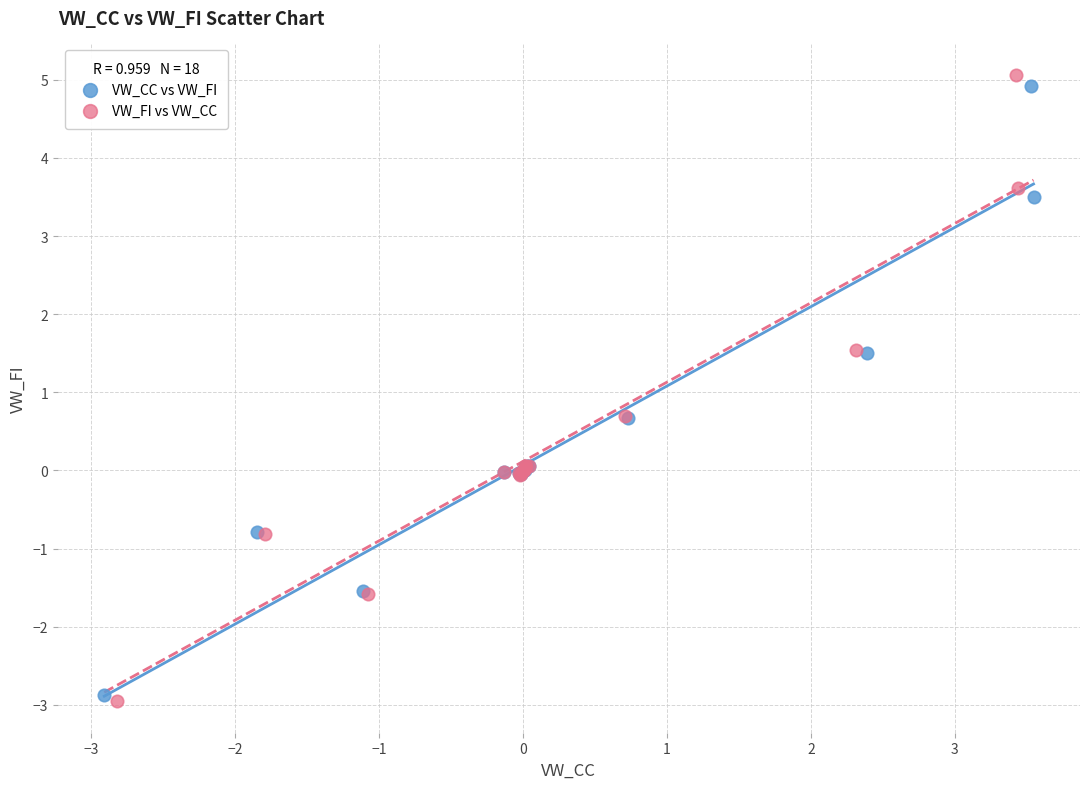

What are all the series names shown in the legend?

VW_CC vs VW_FI, VW_FI vs VW_CC